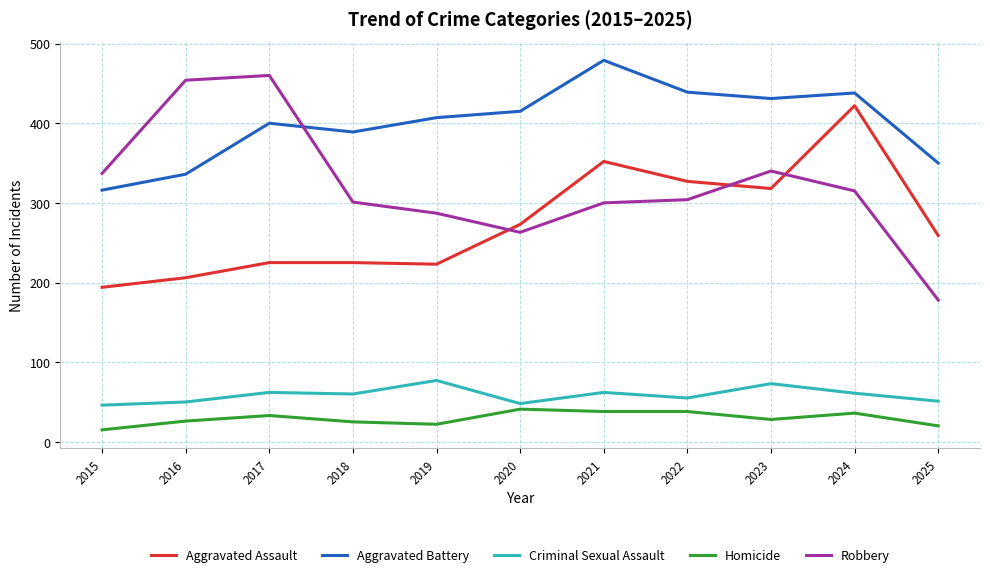

Between 2018 and 2021, which series saw the biggest shift?

Aggravated Assault